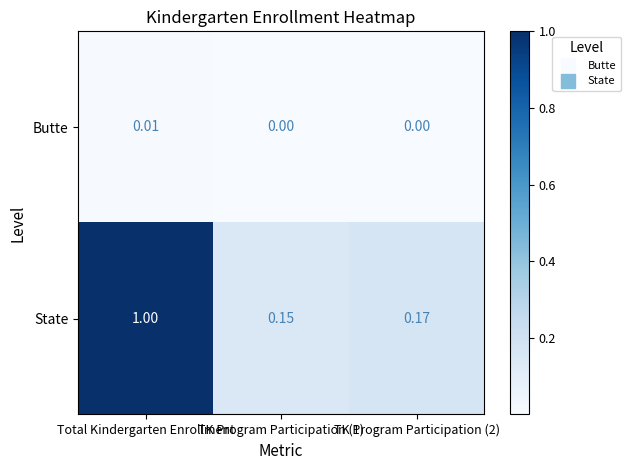

Which series has the largest range (max minus min)?

State